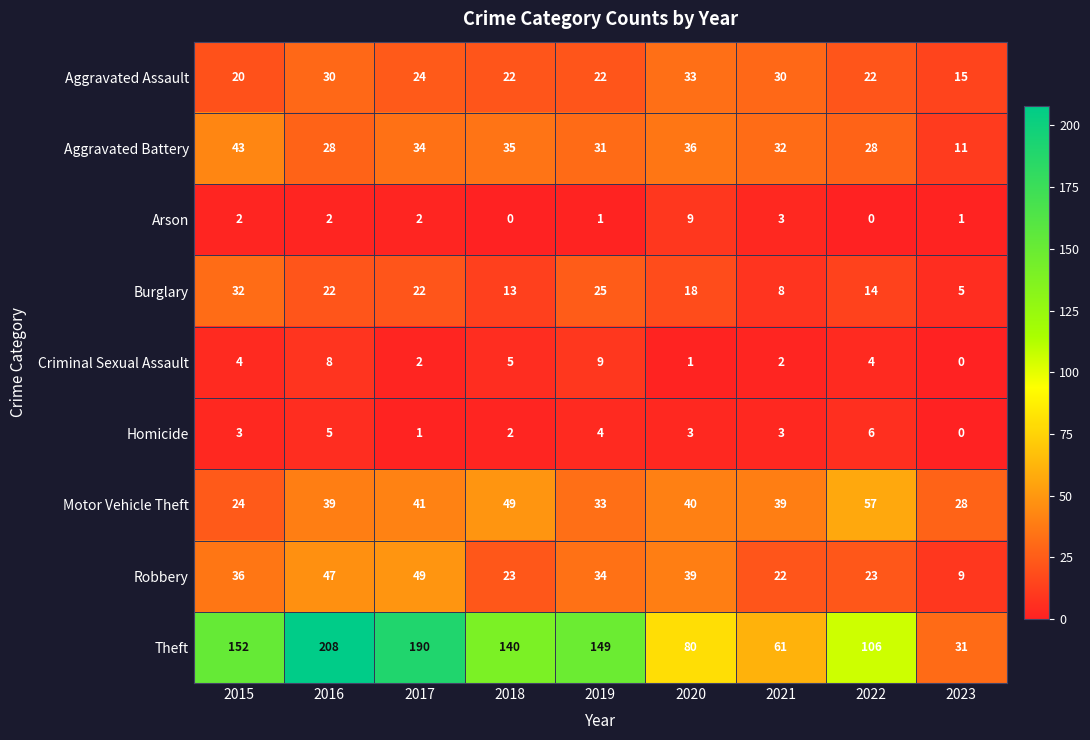

The Arson series shows 2 at 2021. True or false?

False